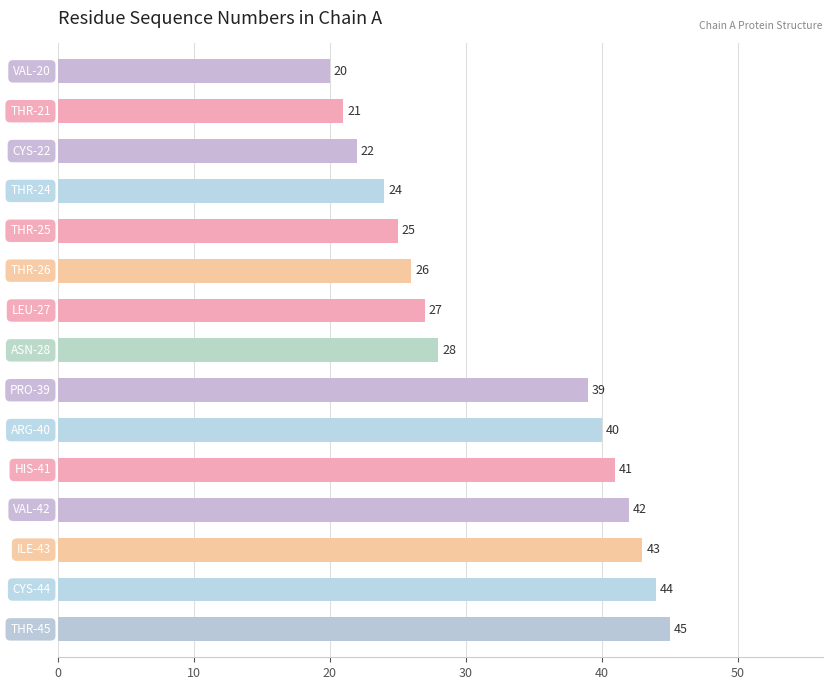

How many values are below 28?

7